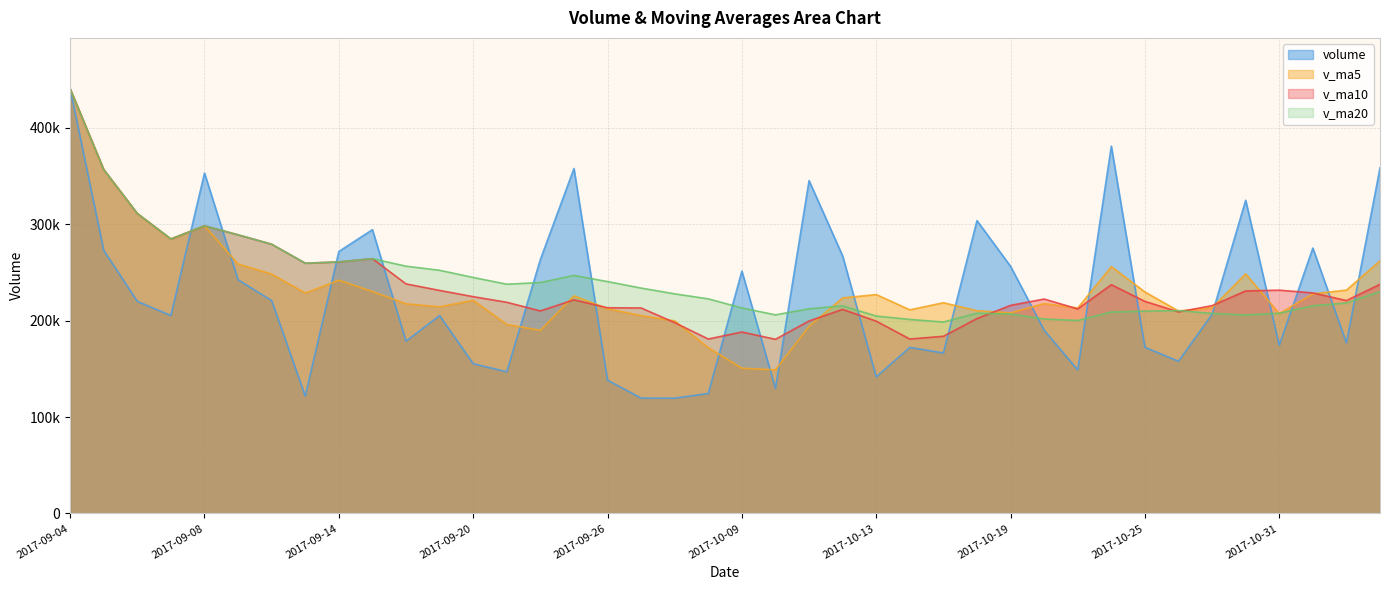

Which series has the widest spread of values?

volume